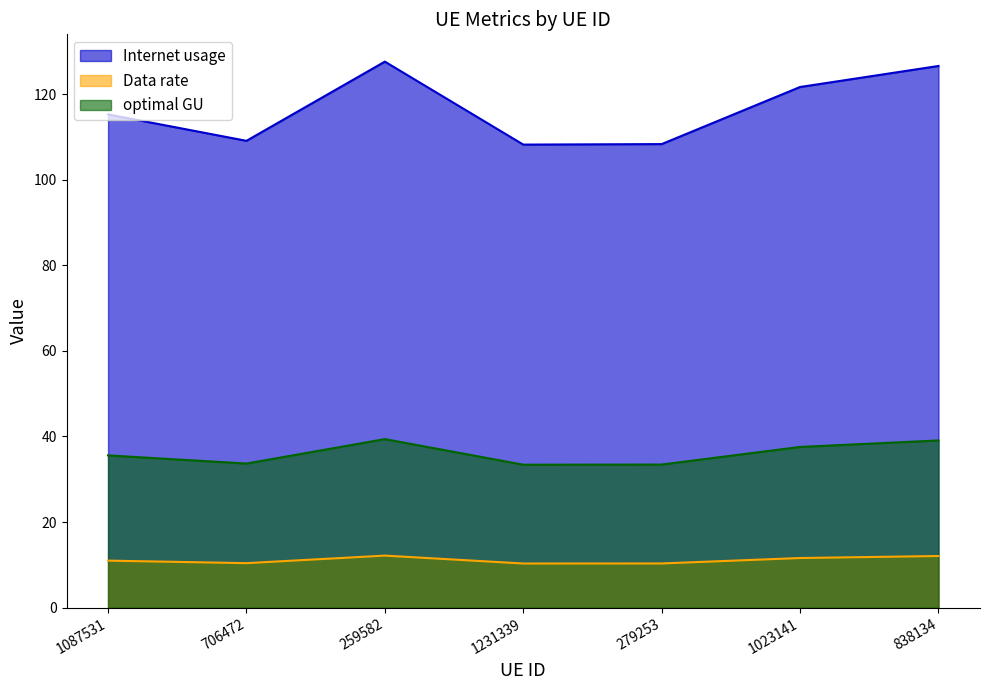

At how many categories does at least one series exceed 42?

7